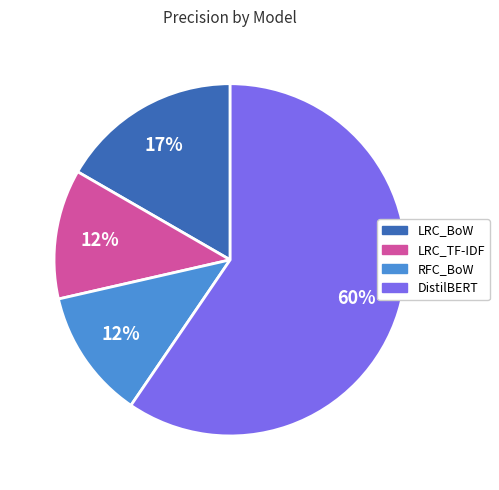

Is LRC_BoW the majority of the pie?

No